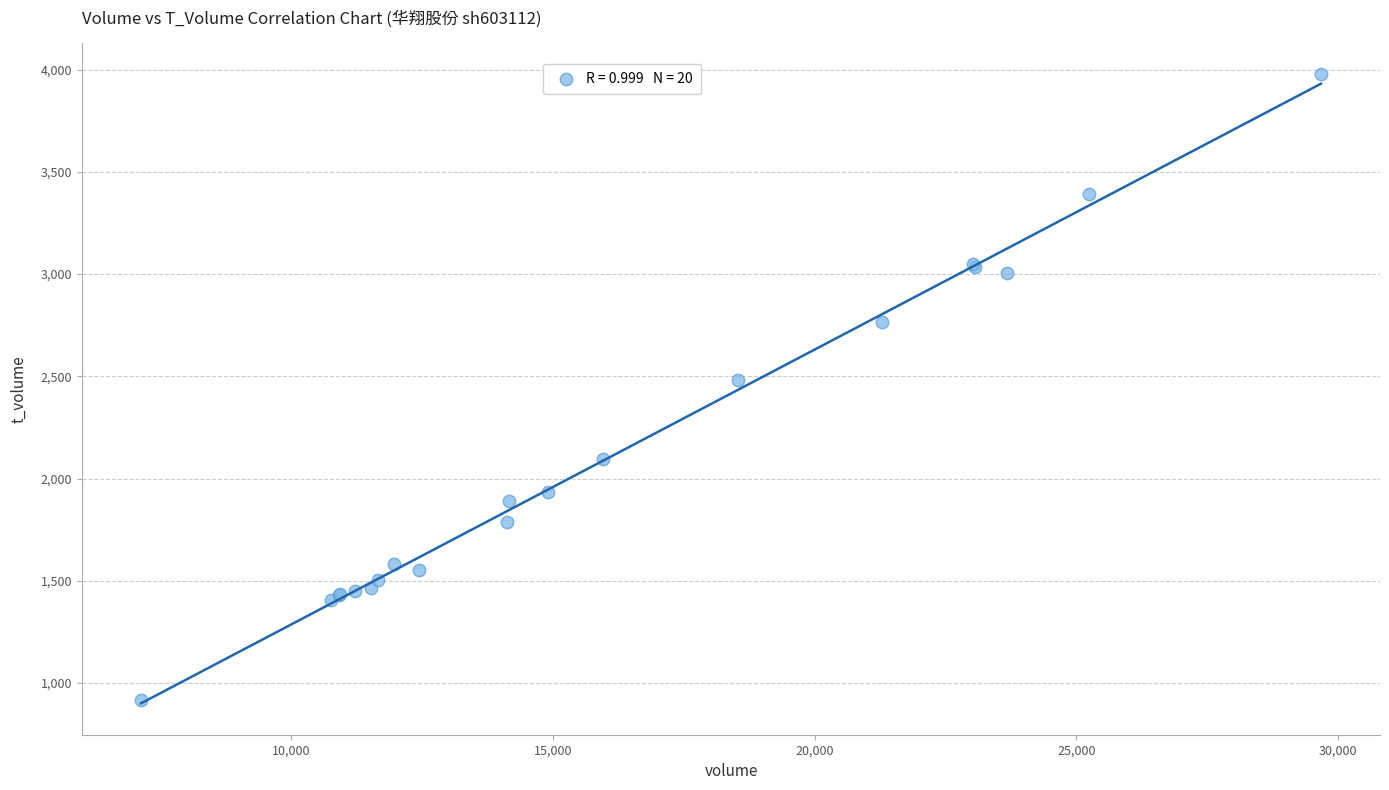

What Y value in the scatter plot is closest to 2446?

2484